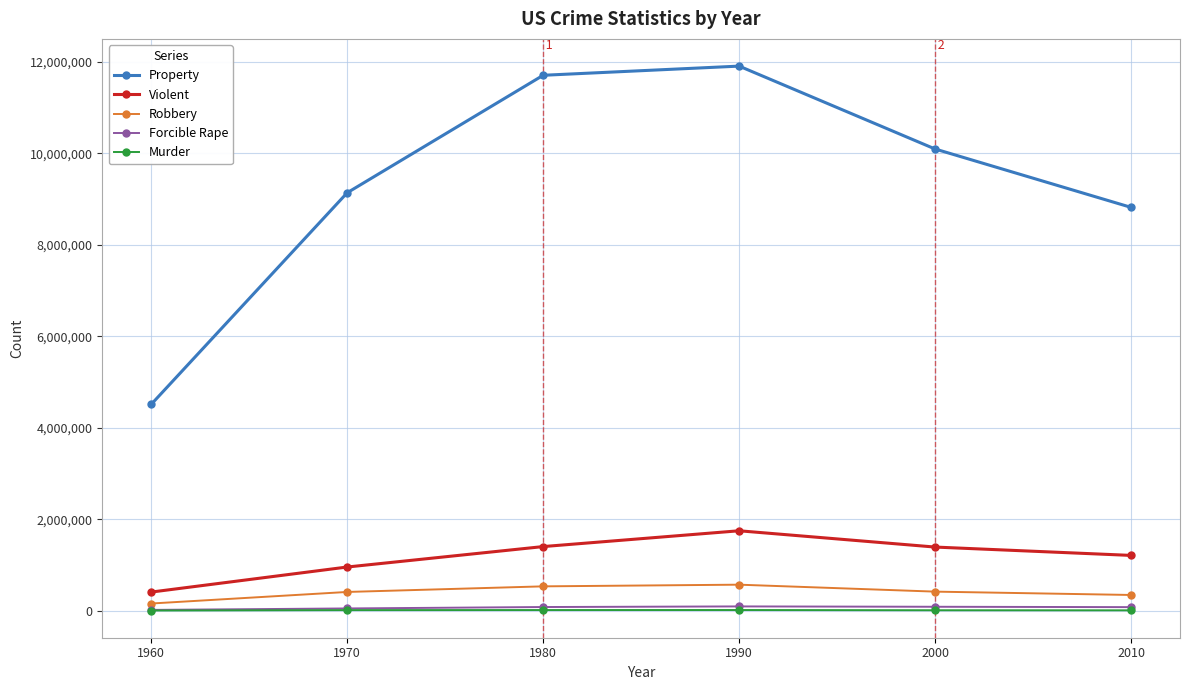

True or false: Robbery and Forcible Rape intersect in this chart.

False